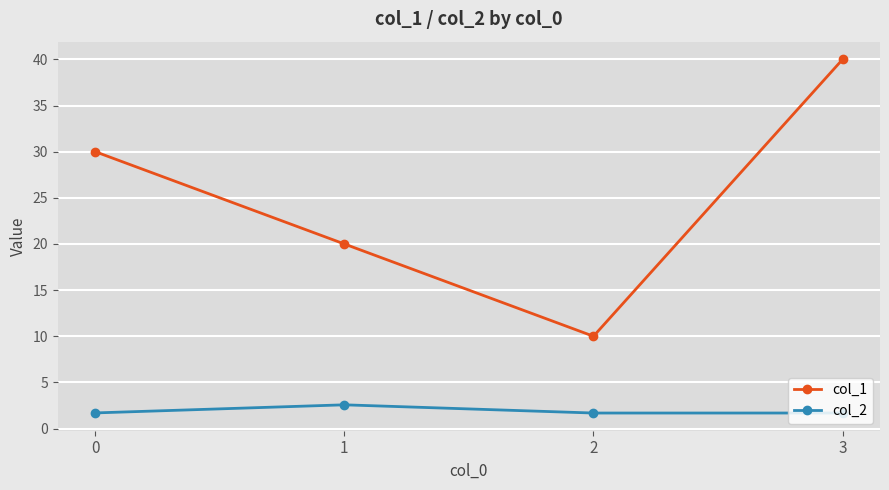

What is the greatest value displayed?

40.0